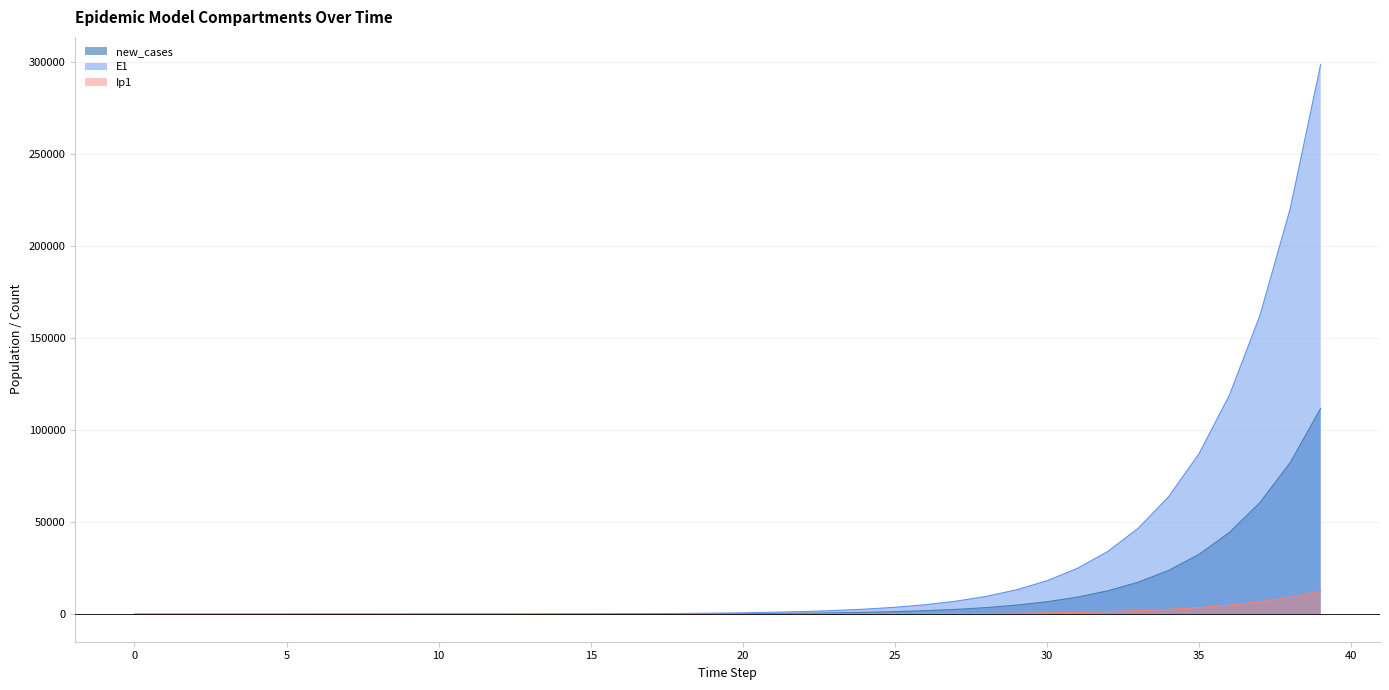

True or false: E1 and S1 intersect in this chart.

False